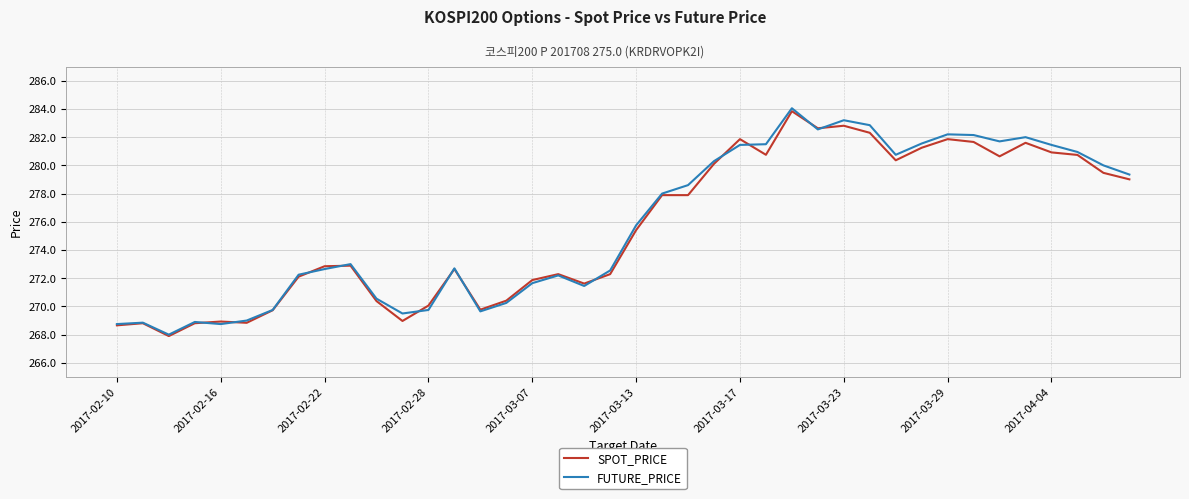

In FUTURE_PRICE, how many points are higher than both neighbors (excluding endpoints)?

9